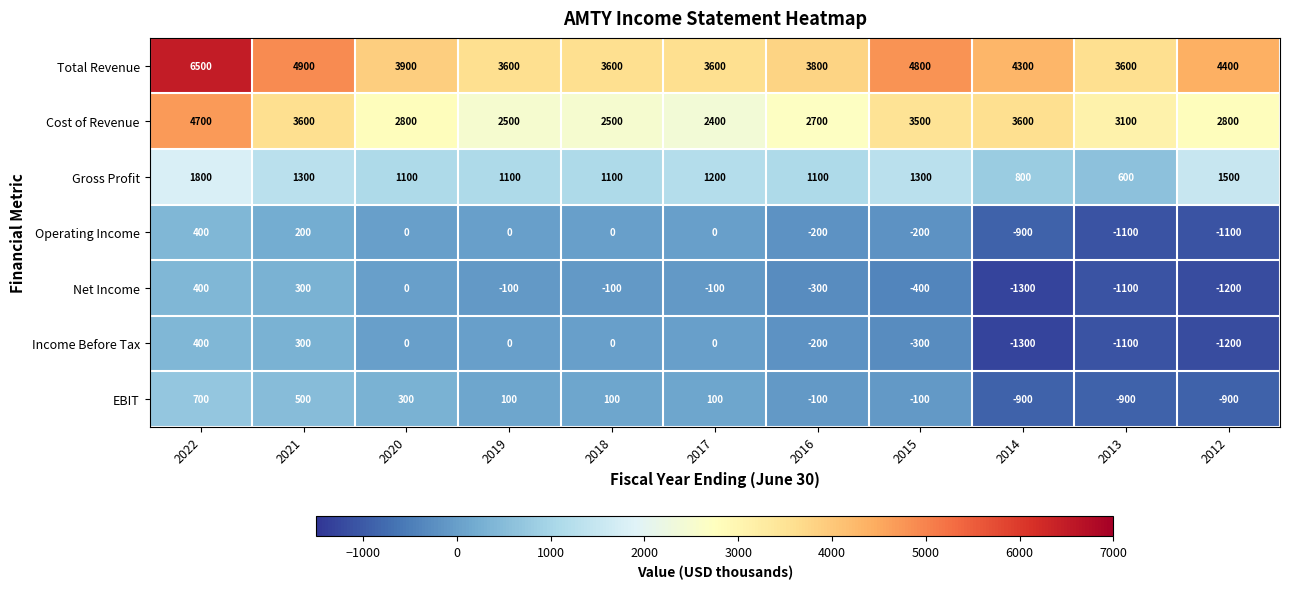

Which series has the widest spread of values?

Total Revenue